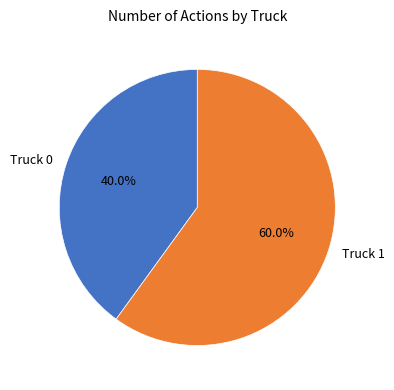

What is the majority slice?

Truck 1